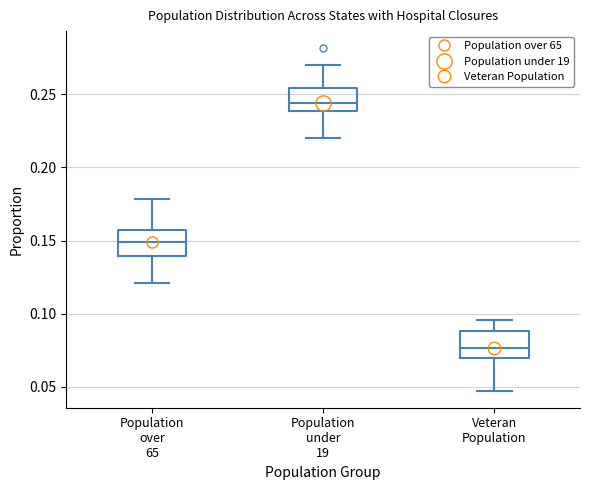

Which box has the highest median line?

Population under 19